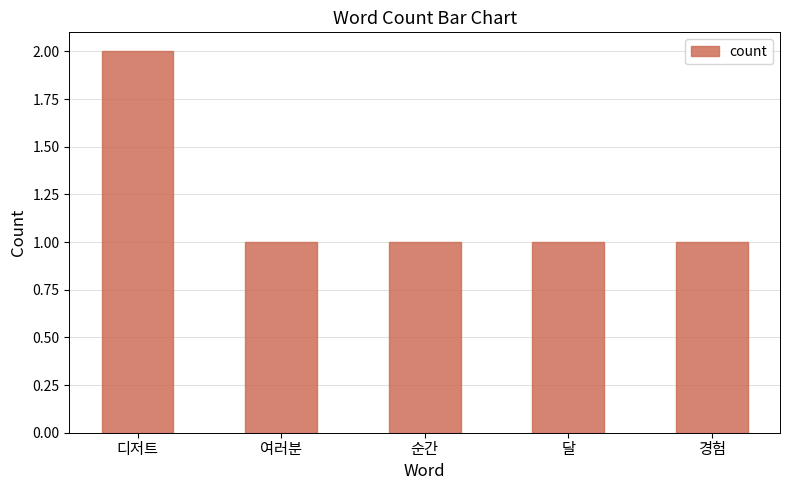

Count the values in the range 1 to 2.

5